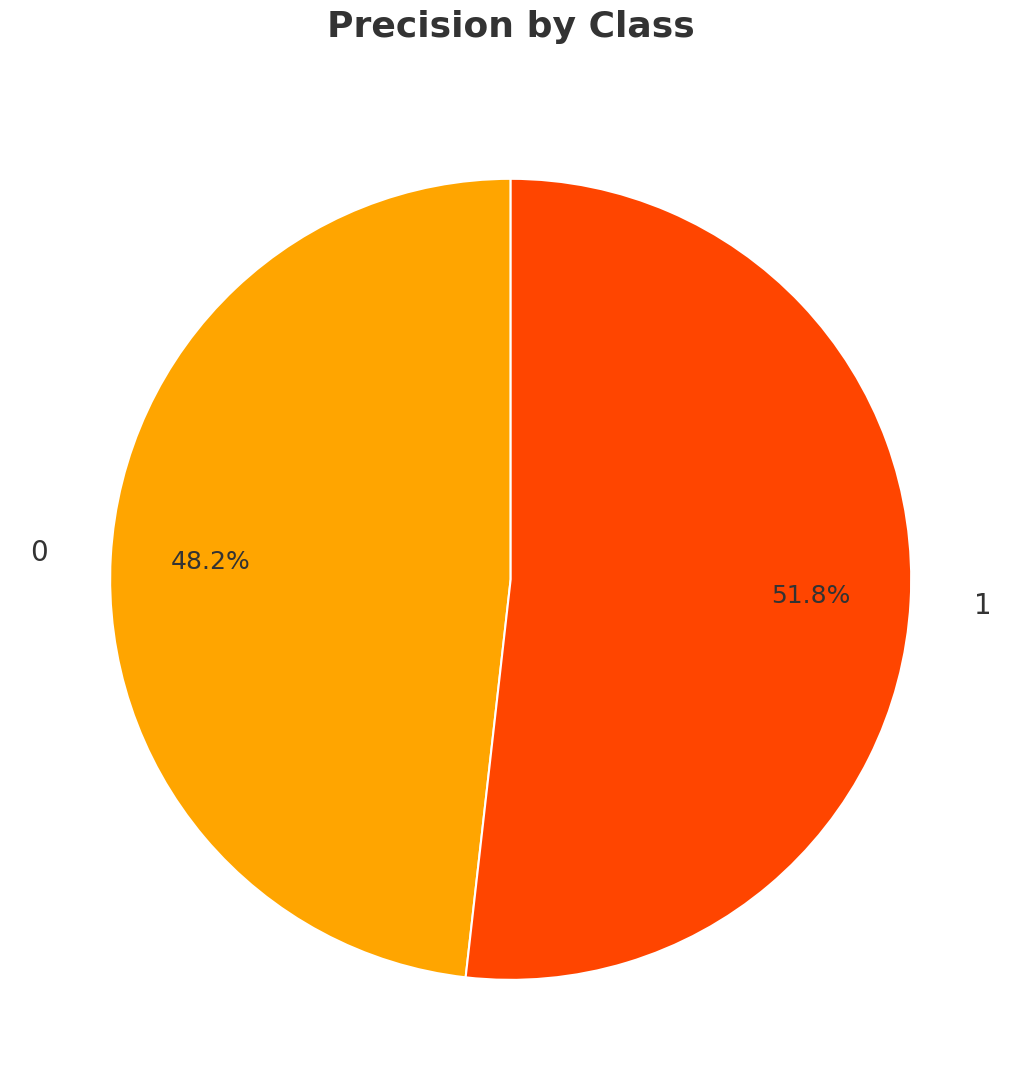

Rank the categories by value from highest to lowest.

1, 0